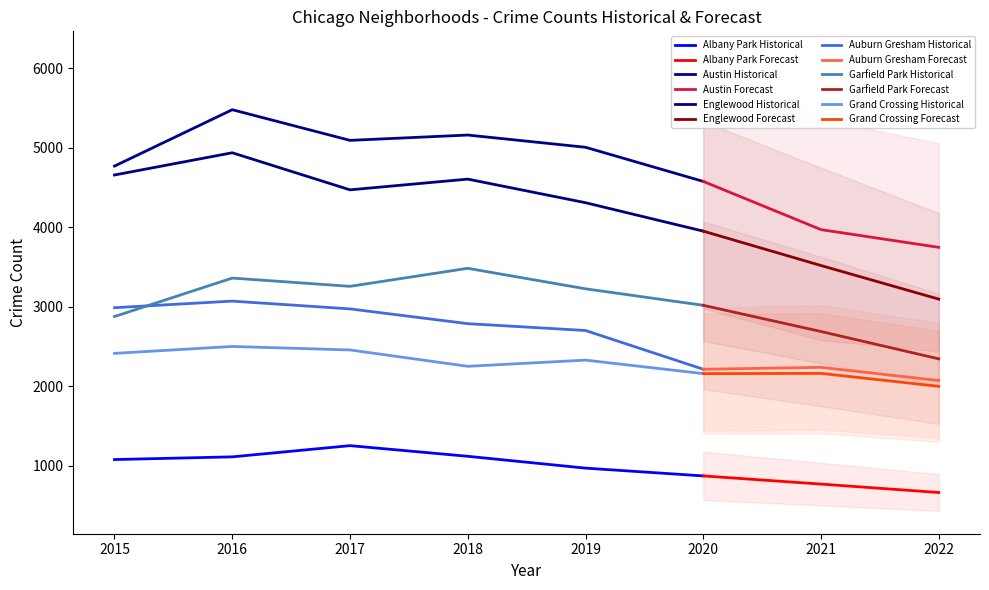

List the labels in order of Albany Park value, largest first.

2017, 2018, 2016, 2015, 2019, 2020, 2021, 2022